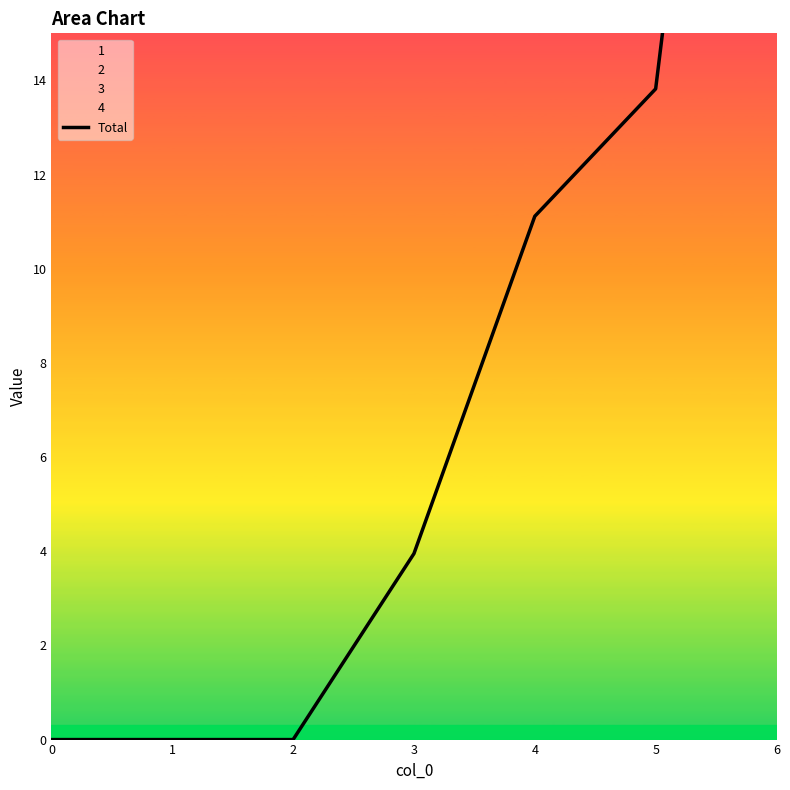

Rank the categories by value from highest to lowest.

6, 5, 4, 3, 0, 1, 2